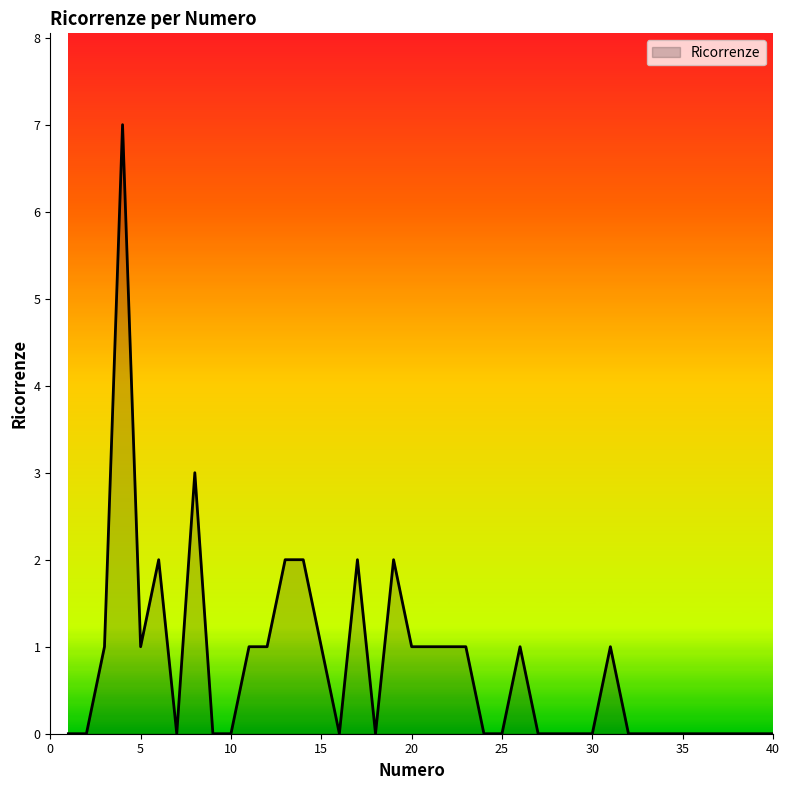

What is the greatest value displayed?

7